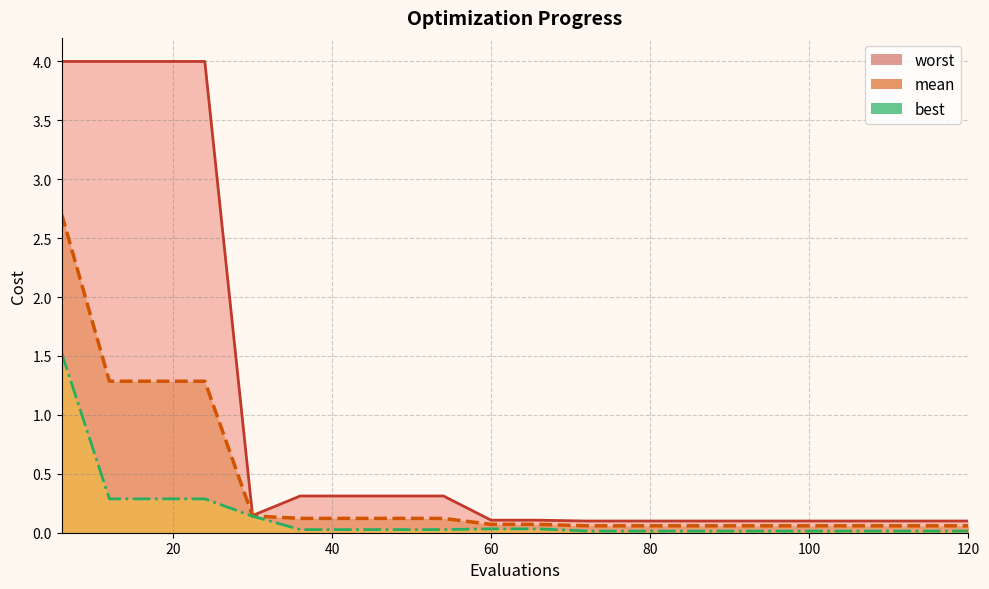

What are all the series names shown in the legend?

mean, best, worst